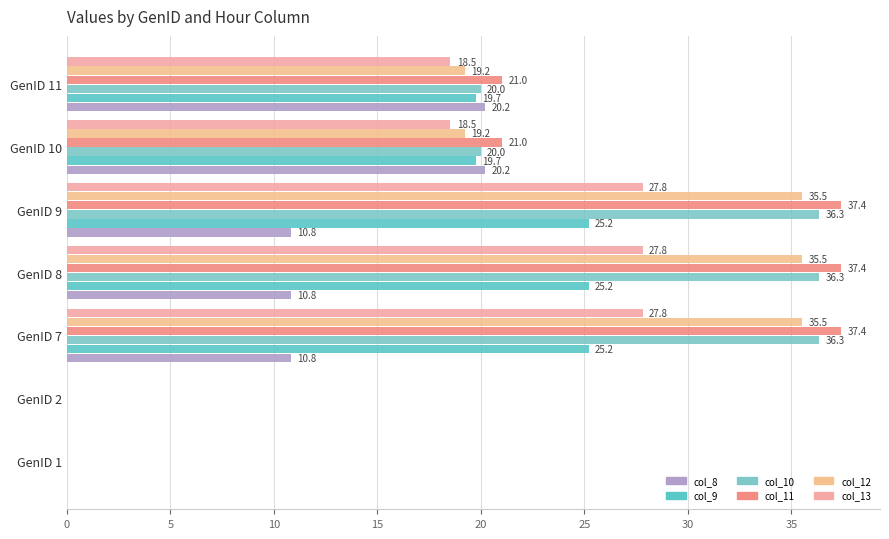

What is the greatest value displayed?

37.4